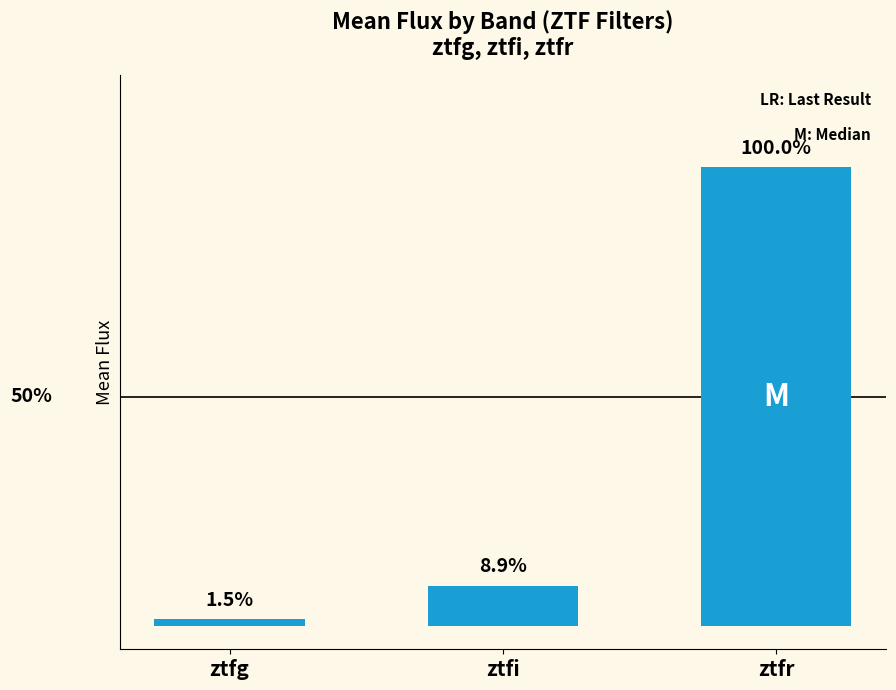

Does the chart contain any negative values?

No